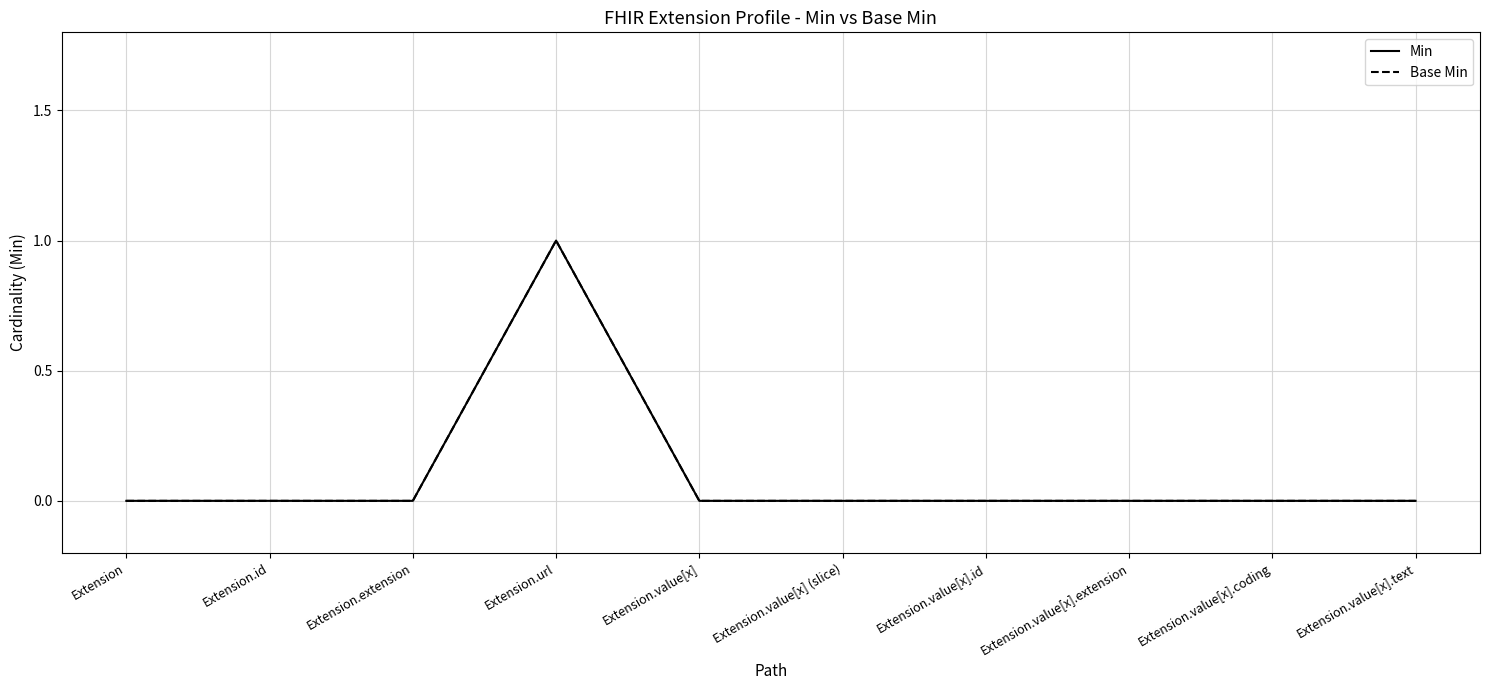

What is the difference between the maximum and minimum values in the Min series?

1